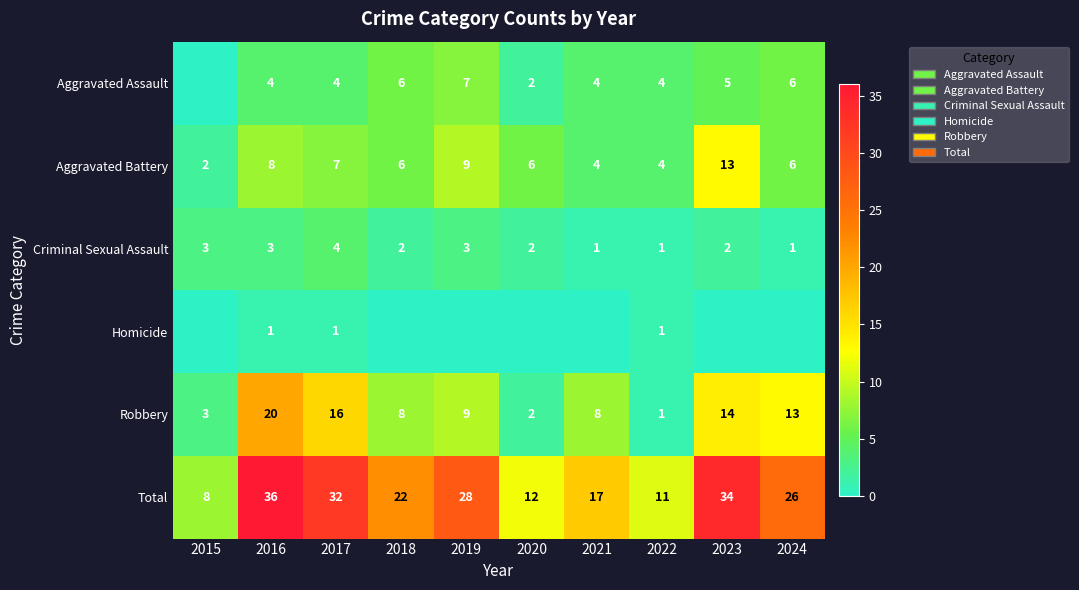

At which label does Robbery first exceed 9?

2016